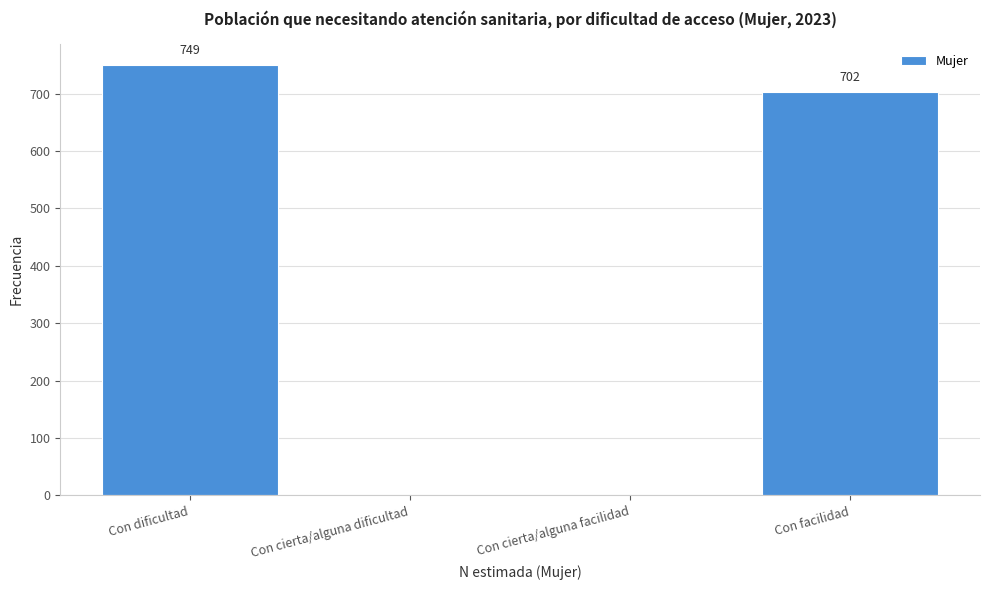

Reading left to right, extract all data points from this chart.

Con dificultad=749	Con cierta/alguna dificultad=0	Con cierta/alguna facilidad=0	Con facilidad=702